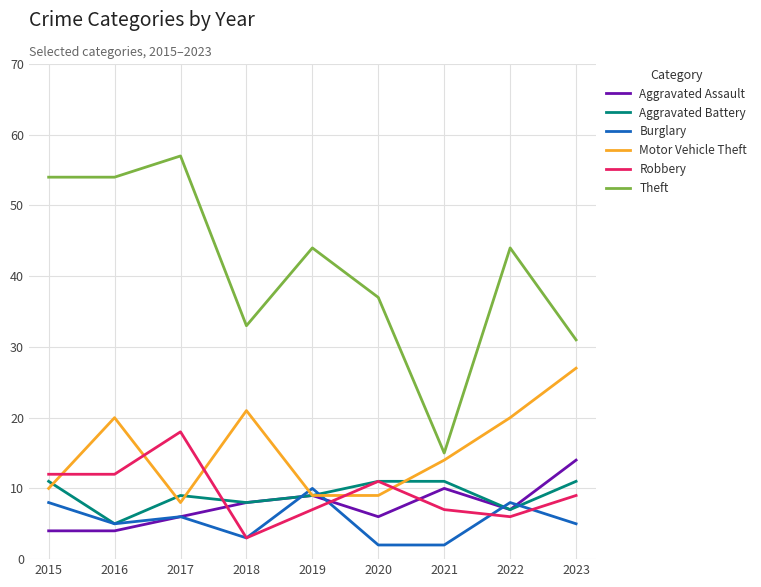

True or false: Theft has a value of 44 at 2019.

True